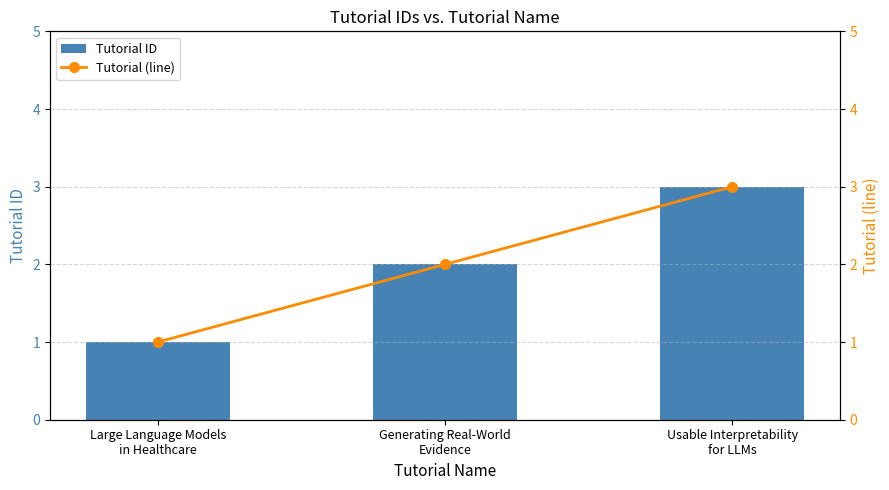

At which label does Tutorial ID reach its minimum?

Large Language Models
in Healthcare